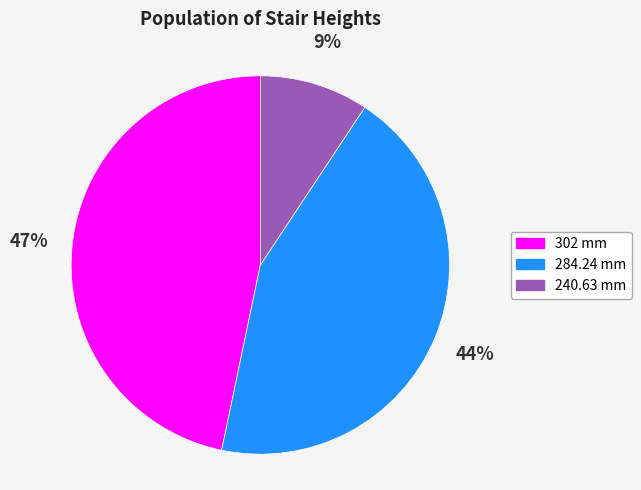

Is it true that 302 mm is 57% of the pie?

False